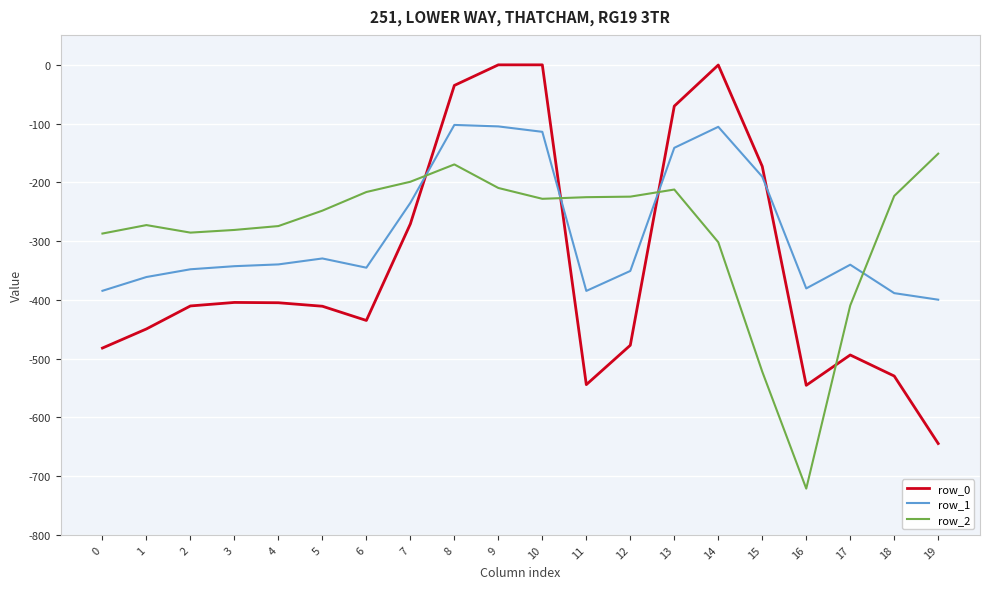

Is the value of row_0 at 2 greater than the value of row_1 at 15?

No